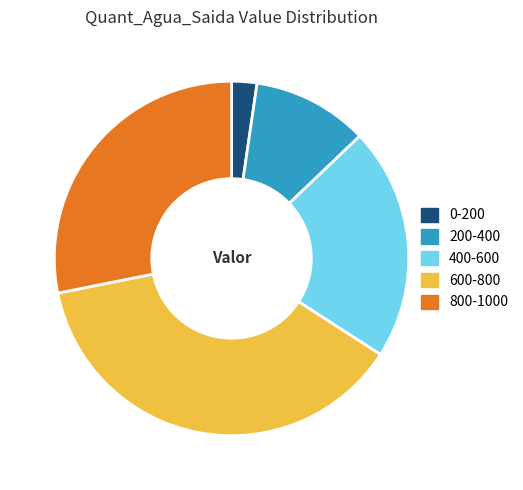

Rank the categories by value from lowest to highest.

0-200, 200-400, 400-600, 800-1000, 600-800